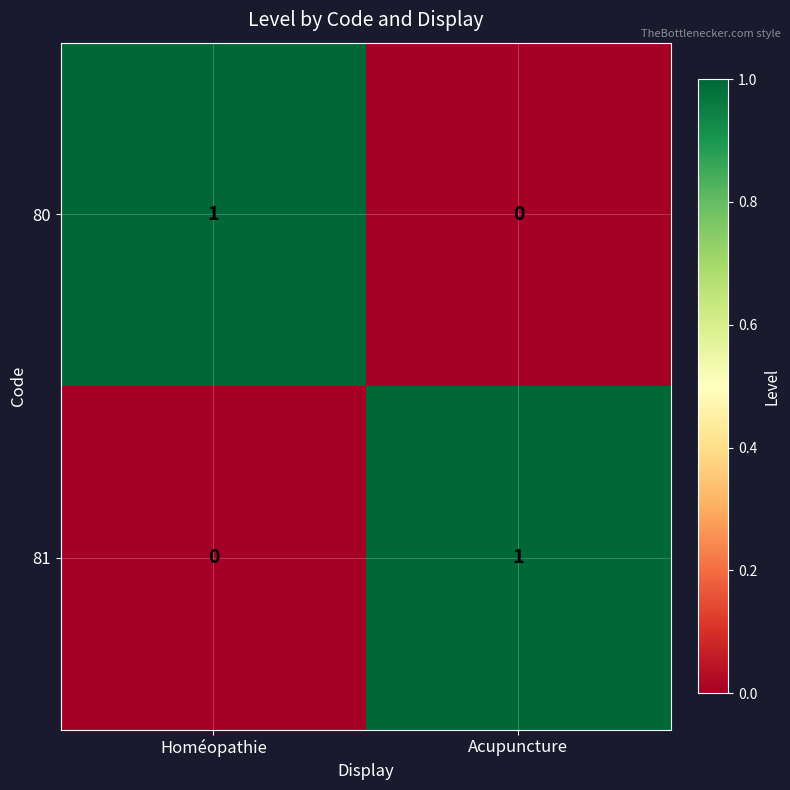

List the labels in order of 81 value, largest first.

Acupuncture, Homéopathie